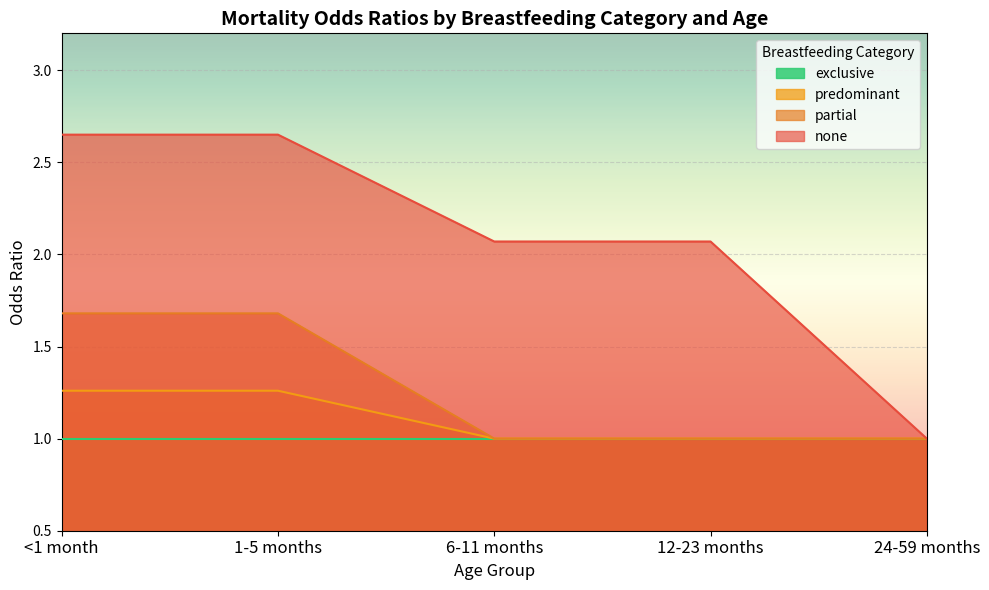

Rank the categories by none value from lowest to highest.

24-59 months, 6-11 months, 12-23 months, <1 month, 1-5 months